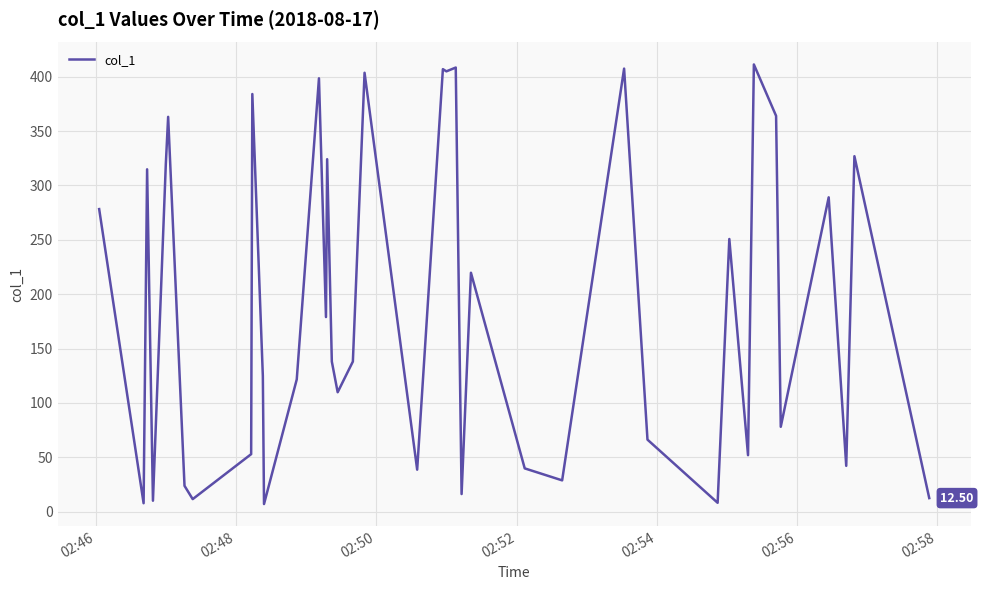

What is the average value?

189.5